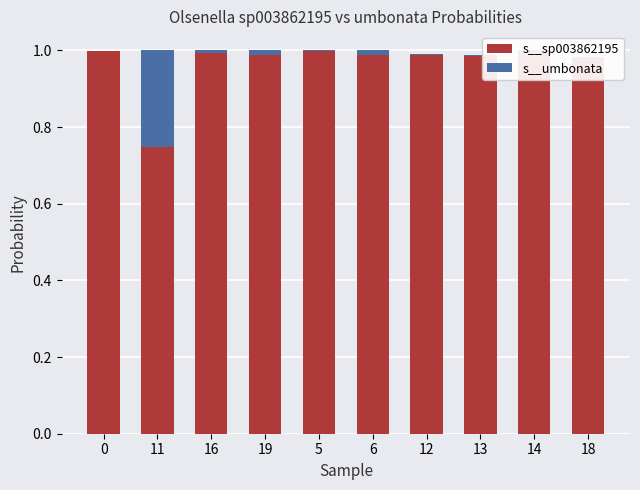

How many series are shown in this chart?

2